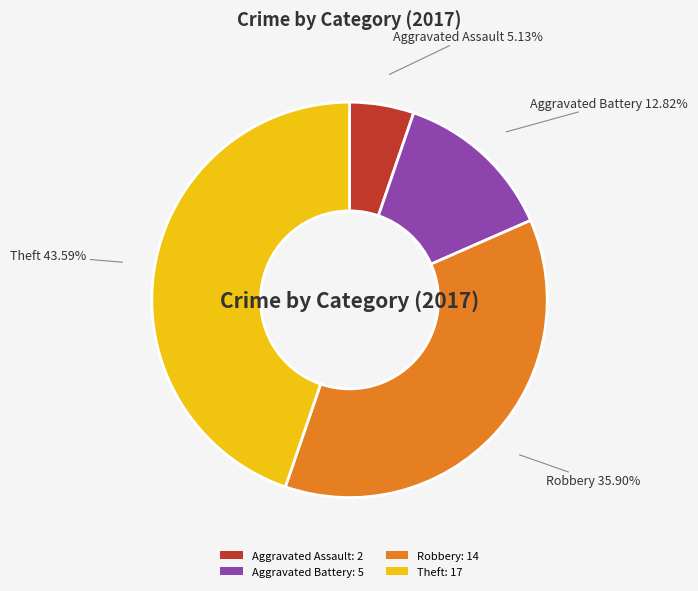

To the nearest percent, what is the difference between the largest and smallest slice percentages?

39%